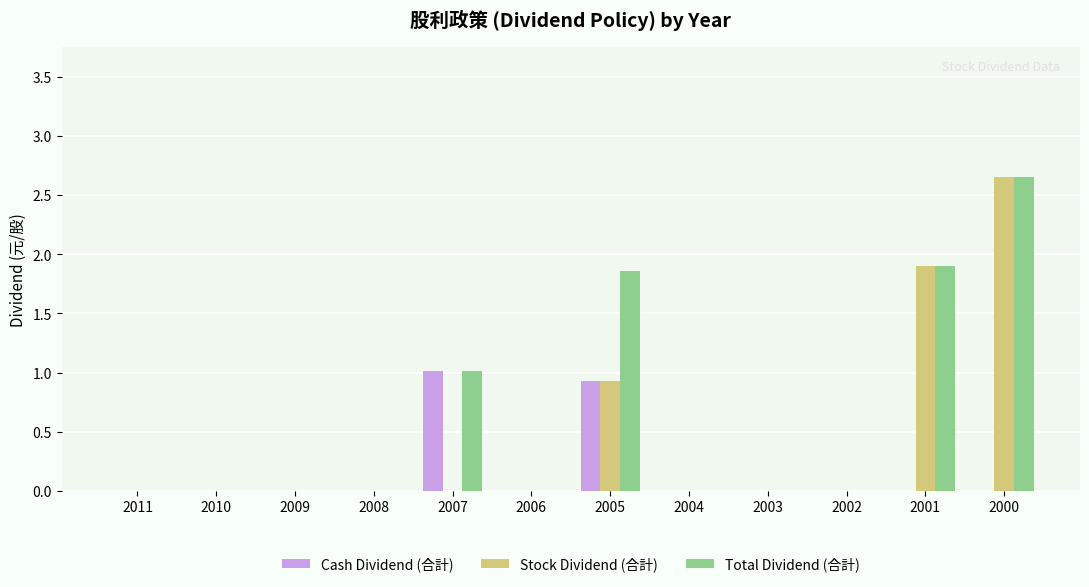

Which series has the largest total across all categories?

Total Dividend (合計)